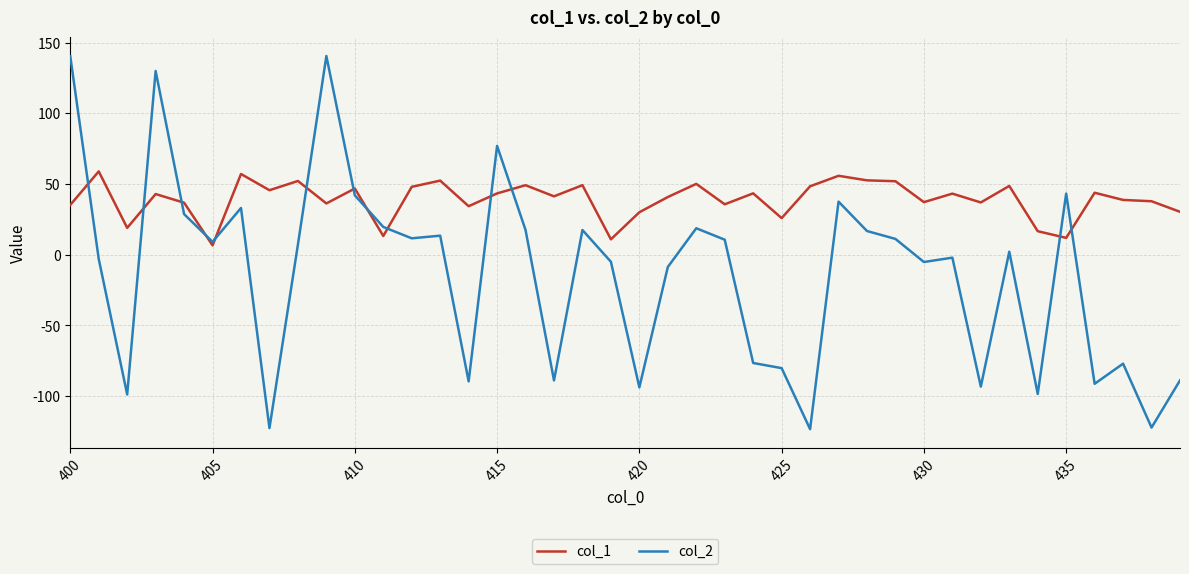

List the series in order of their peak value, lowest first.

col_1, col_2